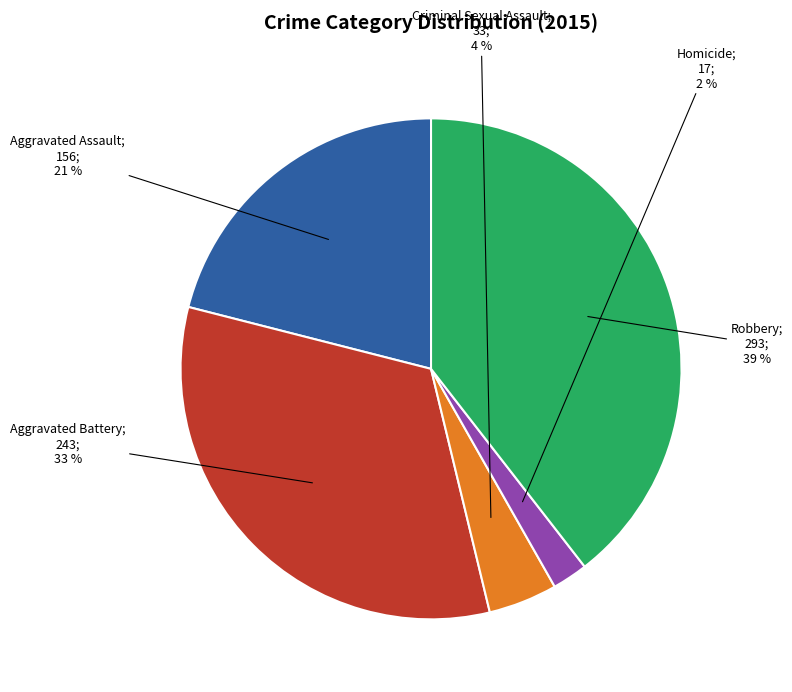

Does any single category account for the majority?

No